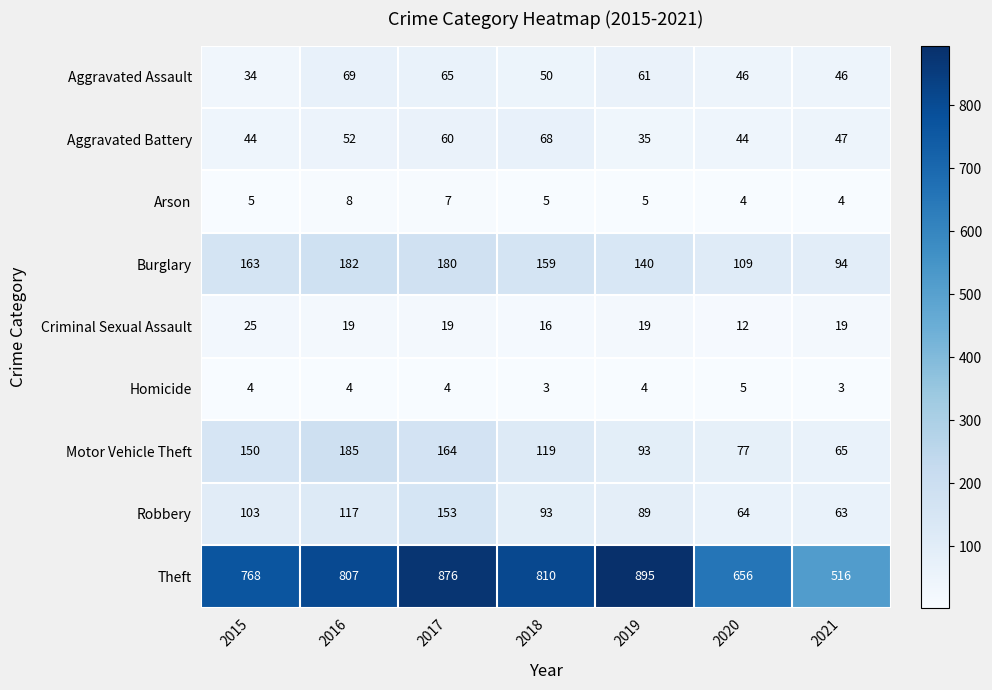

What is the difference between the highest and lowest values at 2018?

807